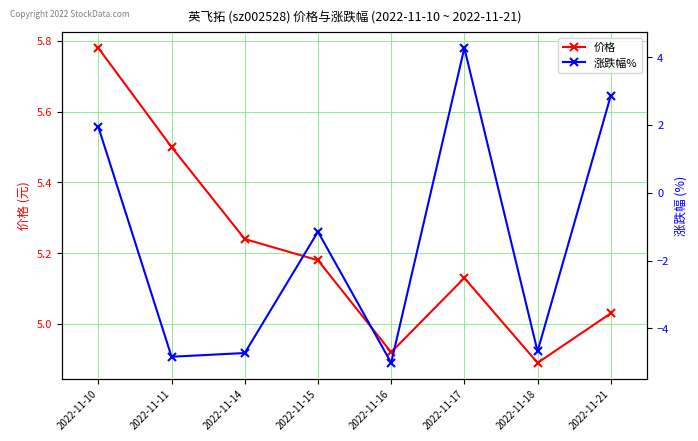

Reading right to left, list all the values displayed in this chart.

价格: 2022-11-21=5.0	2022-11-18=4.9	2022-11-17=5.1	2022-11-16=4.9	2022-11-15=5.2	2022-11-14=5.2	2022-11-11=5.5	2022-11-10=5.8
涨跌幅%: 2022-11-21=2.9	2022-11-18=-4.7	2022-11-17=4.3	2022-11-16=-5.0	2022-11-15=-1.1	2022-11-14=-4.7	2022-11-11=-4.8	2022-11-10=1.9